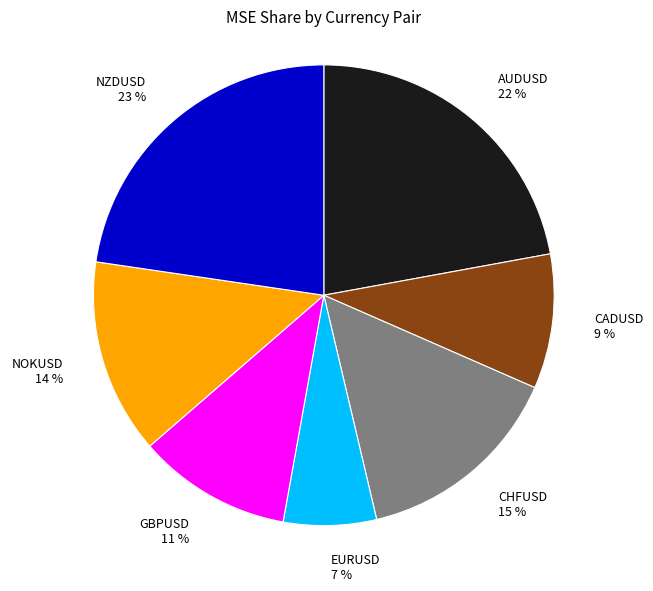

What is the smallest slice in the pie chart?

EURUSD